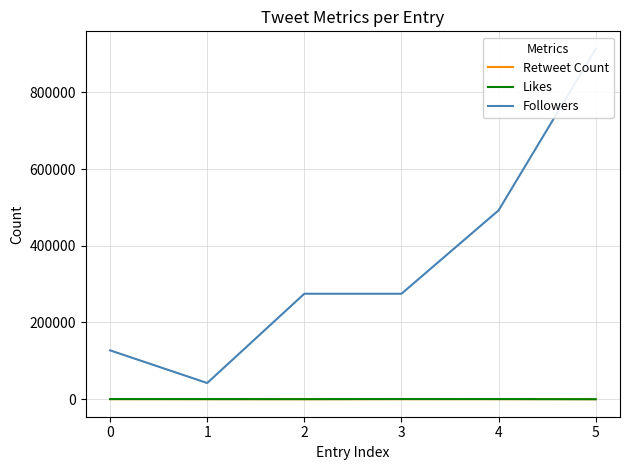

At which category does the chart reach its peak across all series?

5